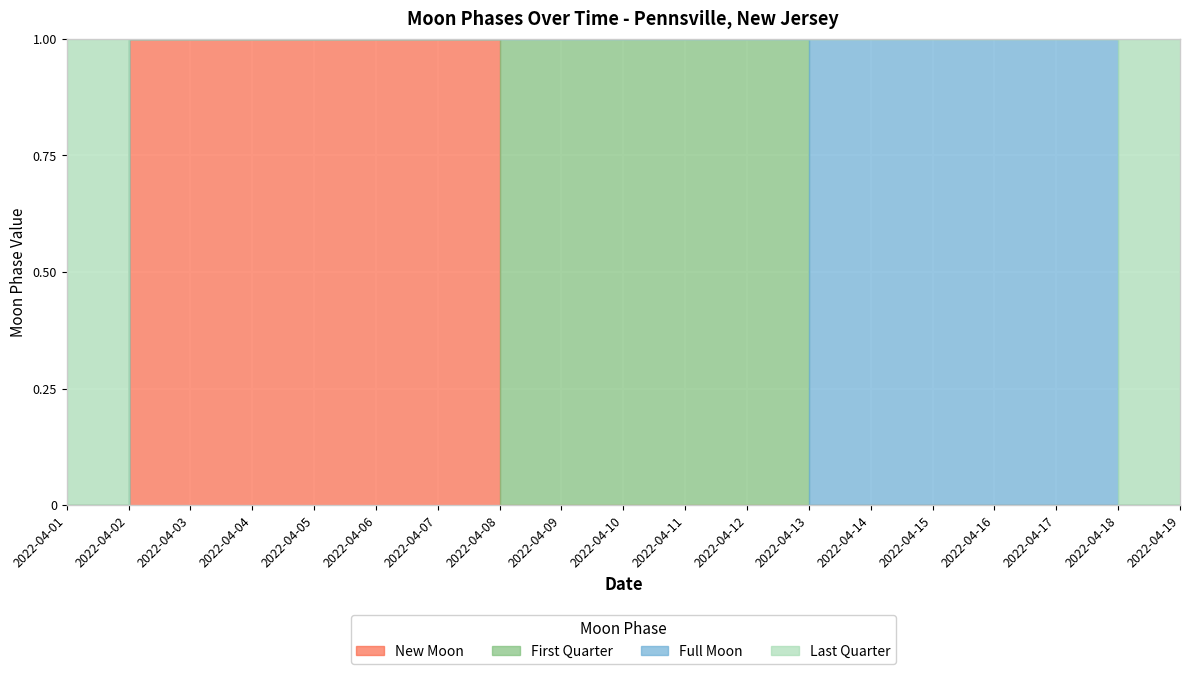

What is the value of the 19th point from the left?

3